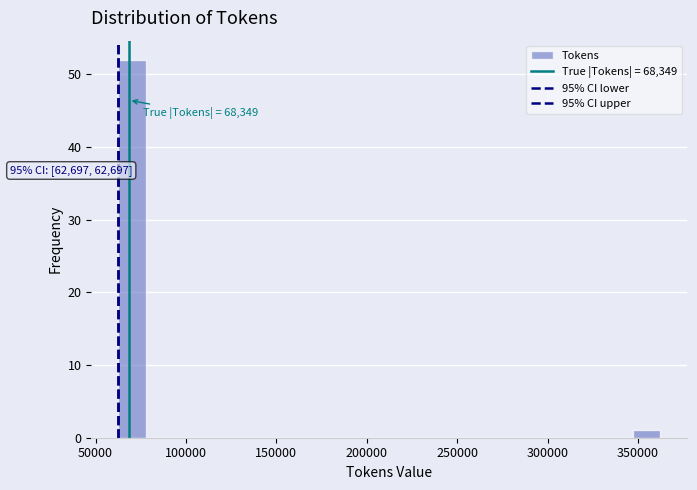

Read against the x-axis, roughly where is the centre of the tallest bar?

70000